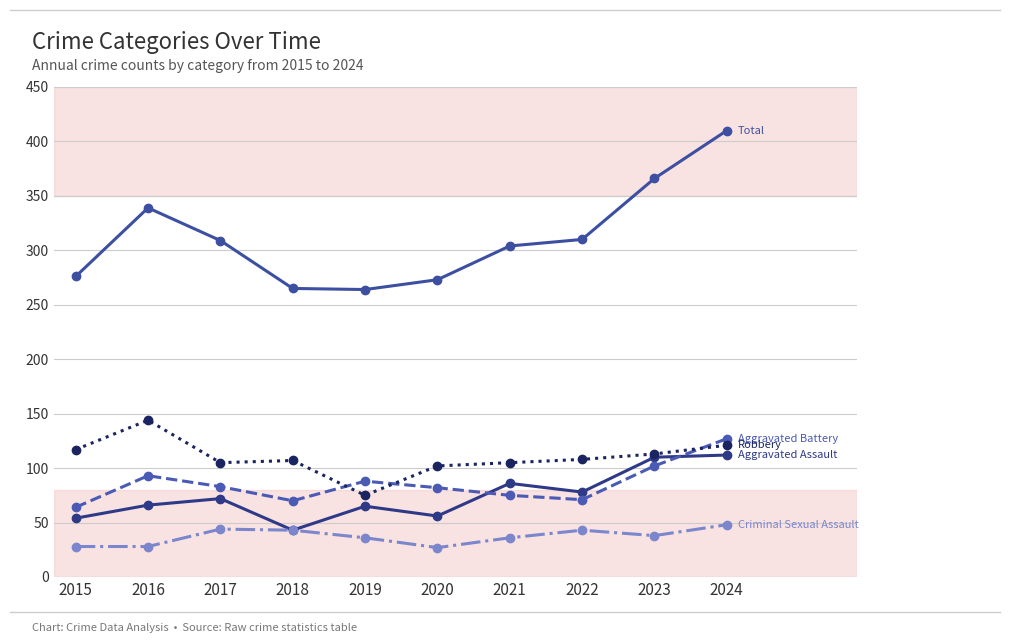

What is the spread (max minus min) of values at 2017?

265